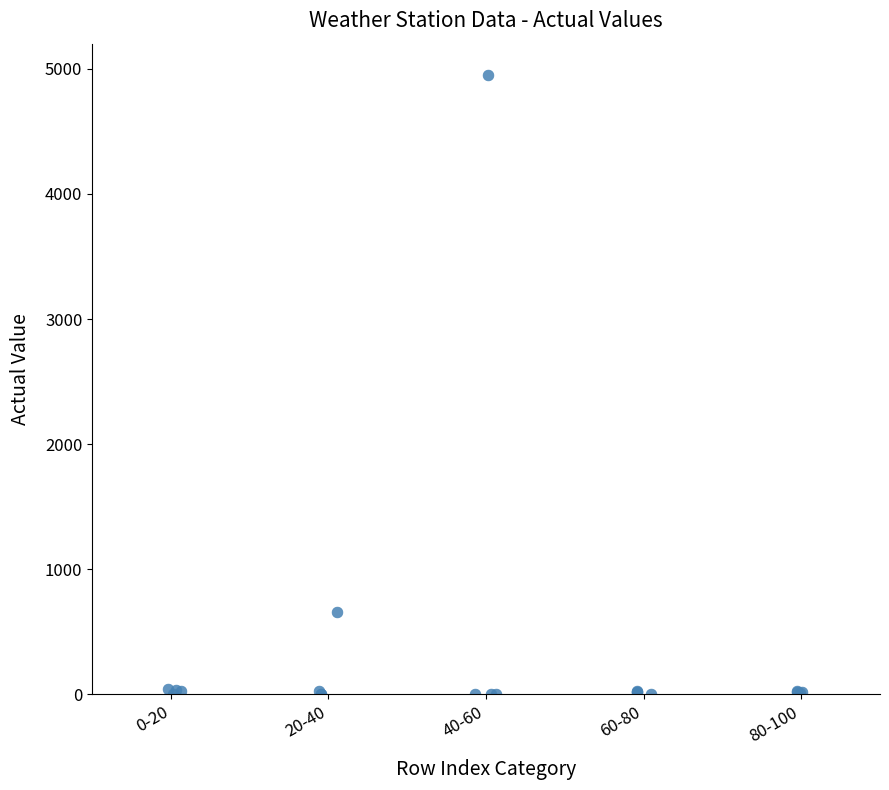

What Y value in the scatter plot is closest to 2476?

662.0